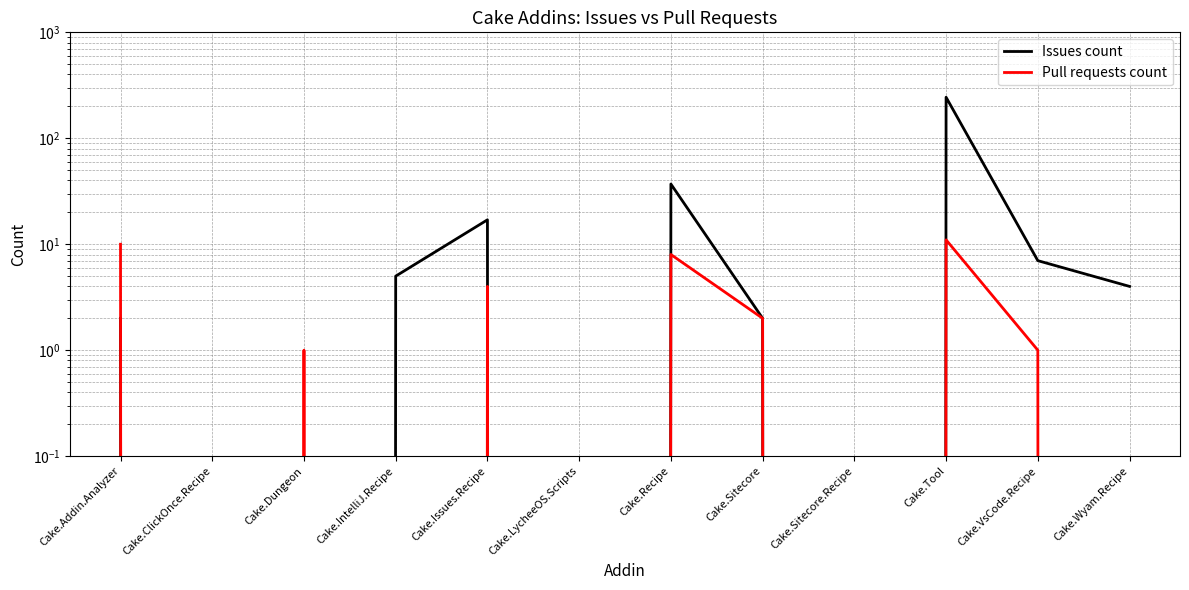

What is the difference between the maximum and minimum values in the Issues count series?

244